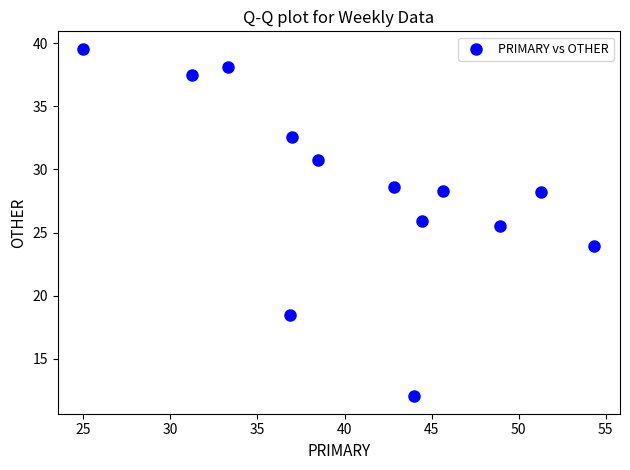

What is the range of Y values (max minus min)?

27.6